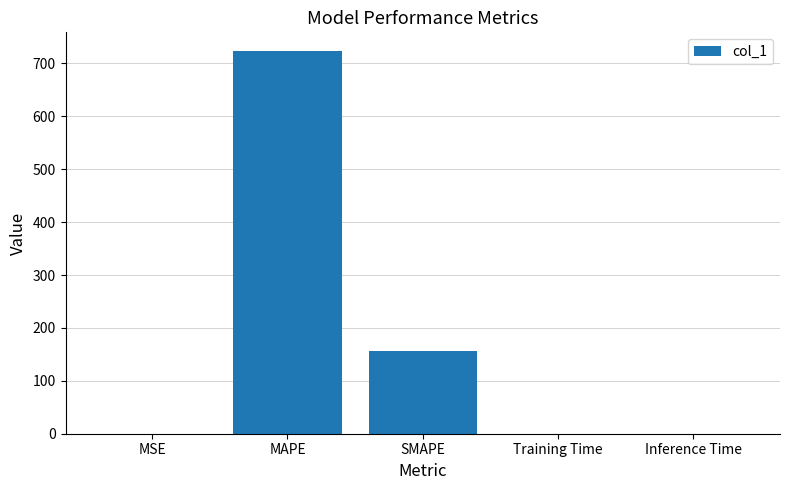

What is the sum of the values at Training Time and MAPE?

722.6